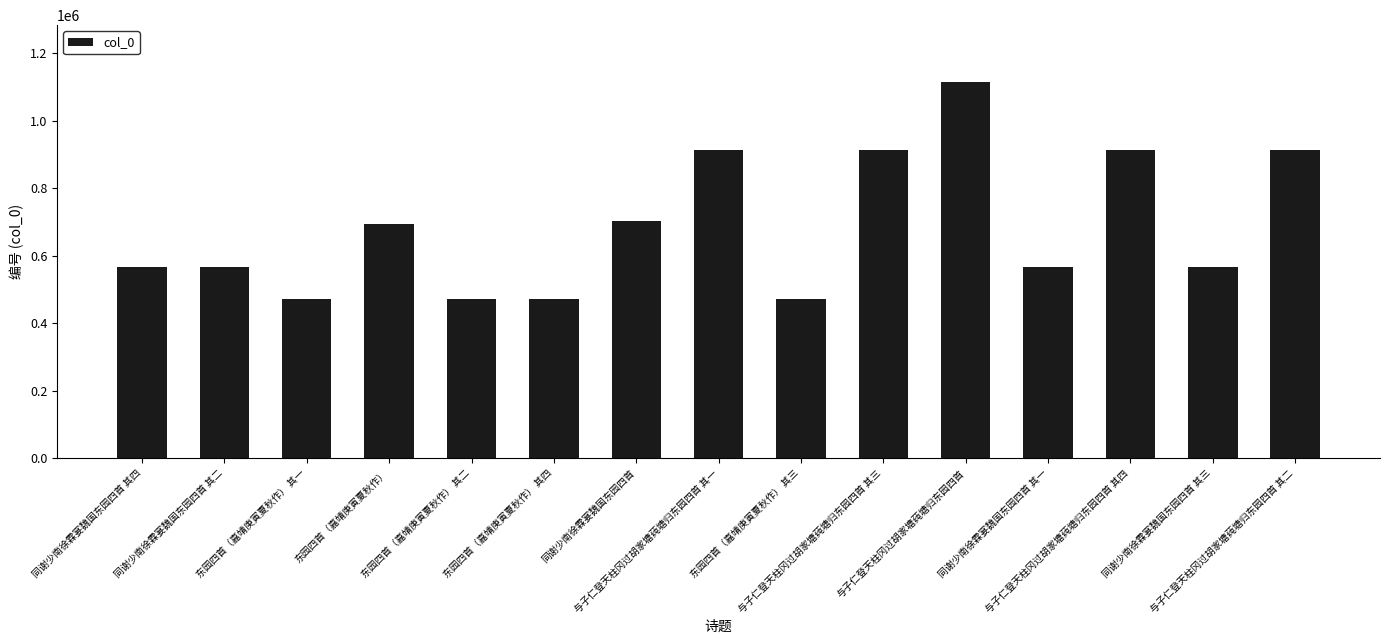

What is the maximum value shown in the chart?

1115770